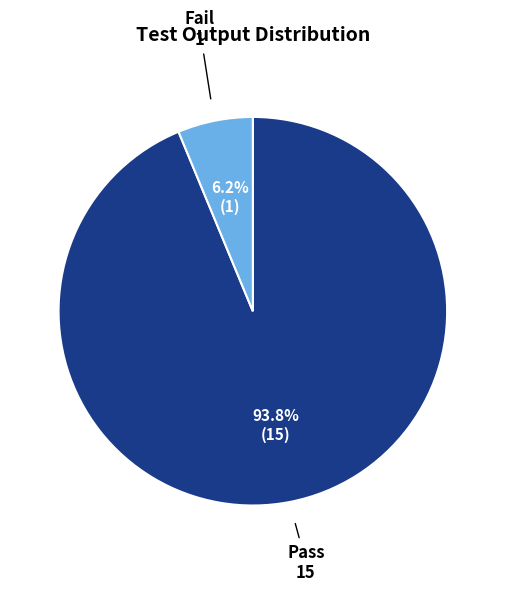

Count the number of slices in the pie.

2